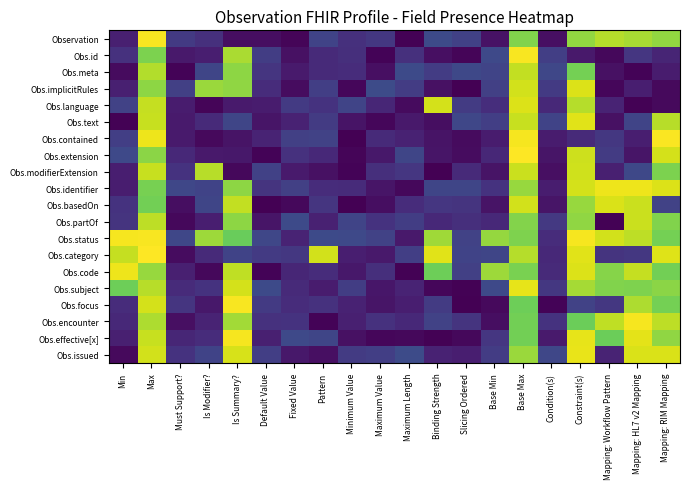

Count the number of categories in the chart.

20